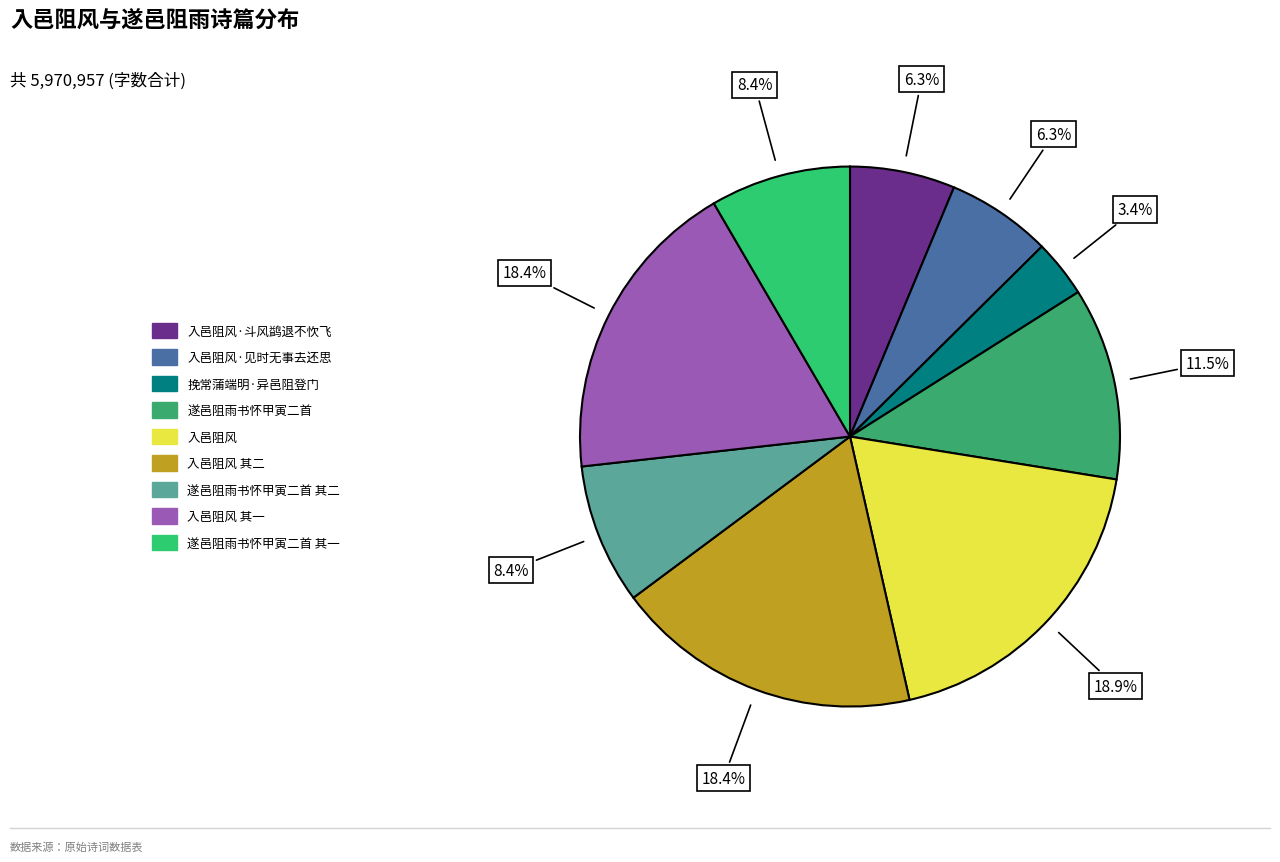

Count the number of slices in the pie.

9